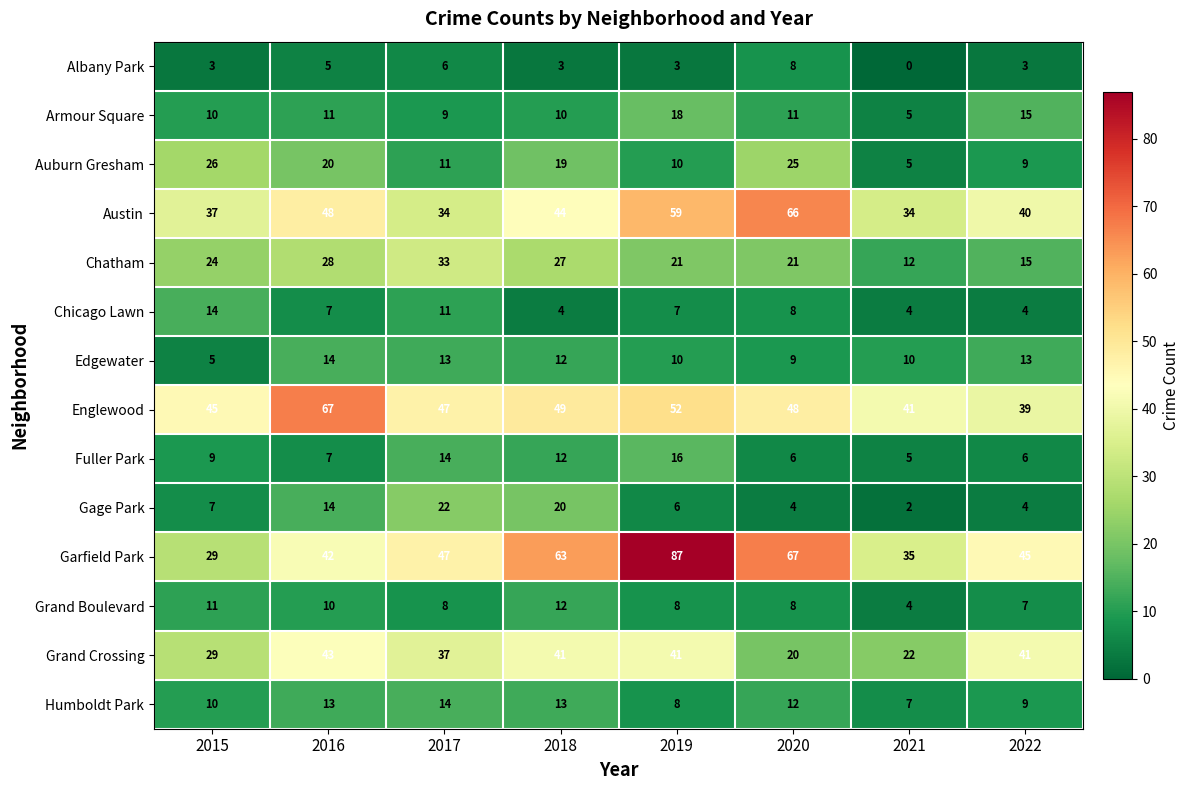

Which series has the largest range (max minus min)?

Garfield Park